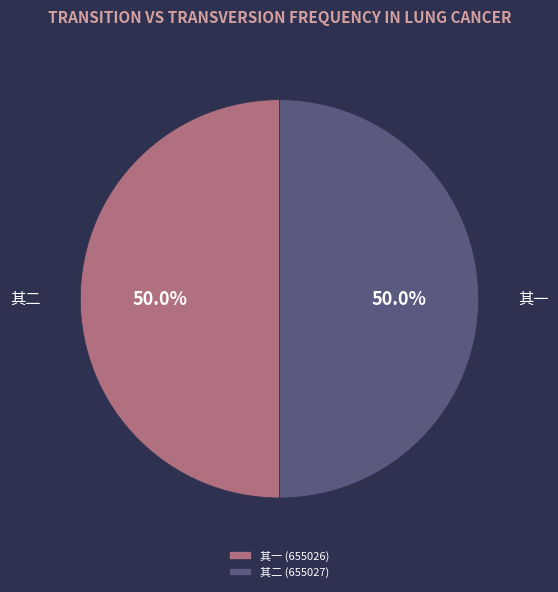

Is the sum of 其一 (655026) and 其二 (655027) greater than half?

Yes